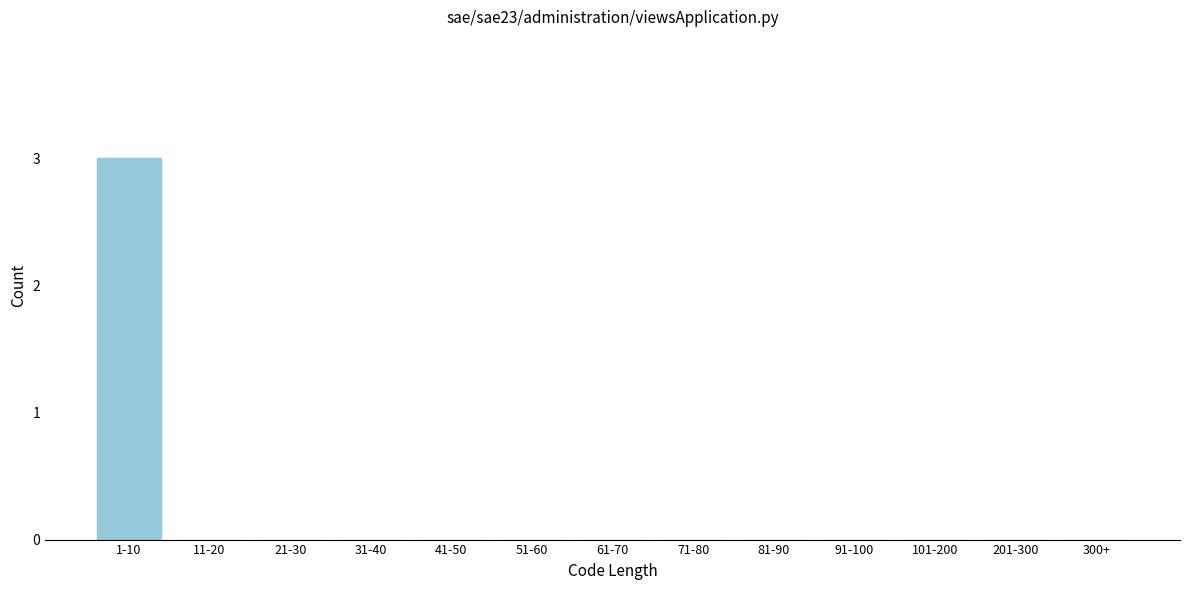

Reading left to right, what are all the values shown in this chart?

1-10=3	11-20=0	21-30=0	31-40=0	41-50=0	51-60=0	61-70=0	71-80=0	81-90=0	91-100=0	101-200=0	201-300=0	300+=0